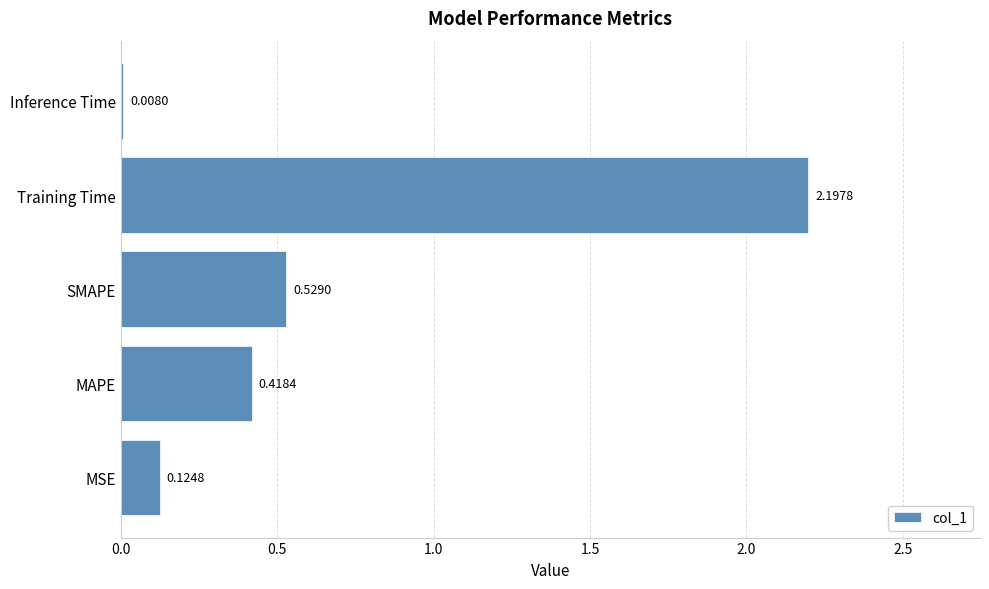

At which label is the value closest to 1?

SMAPE